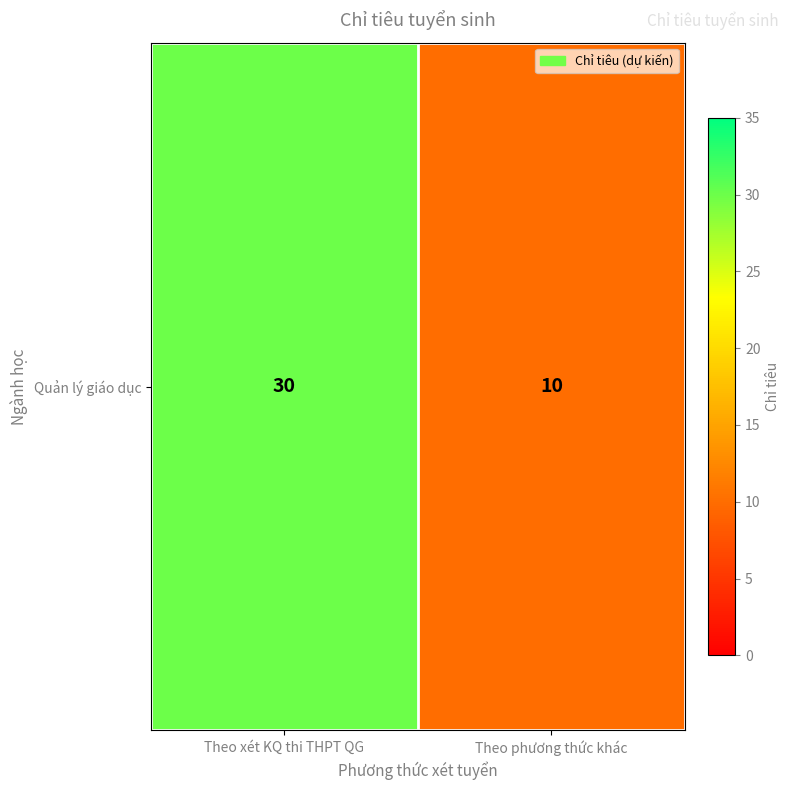

How many values are between 10 and 30?

2